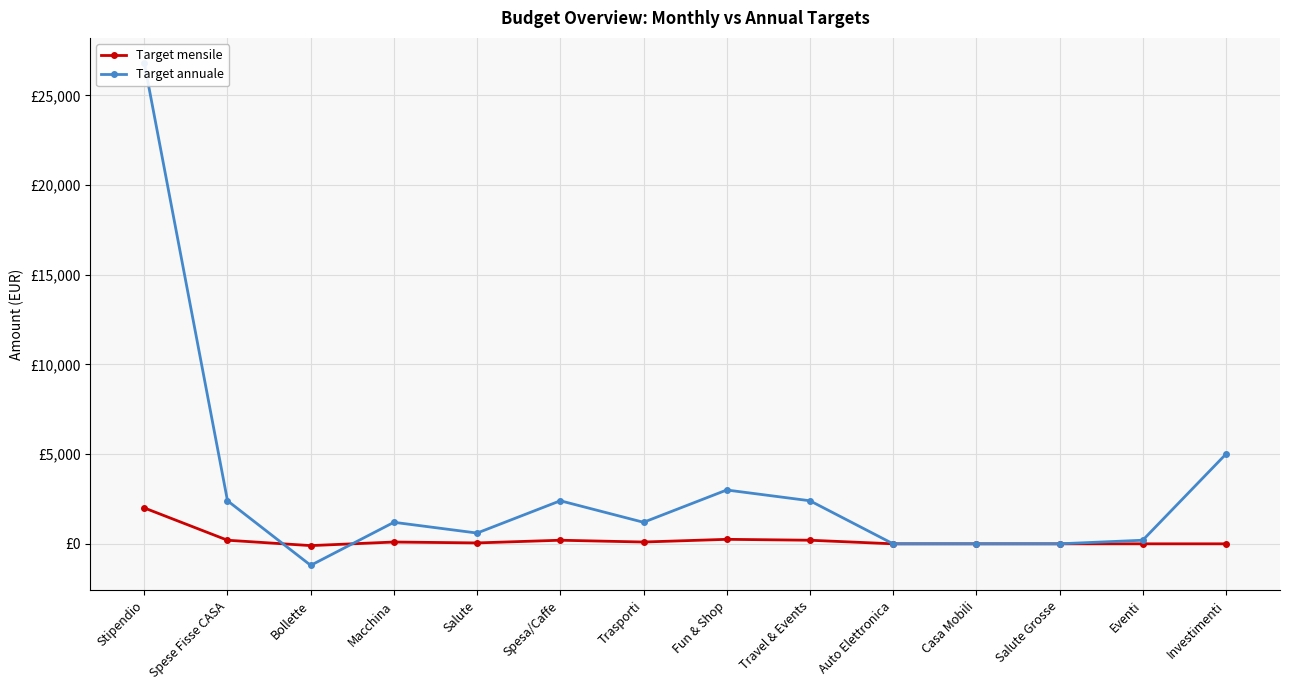

Which series has the largest total across all categories?

Target annuale